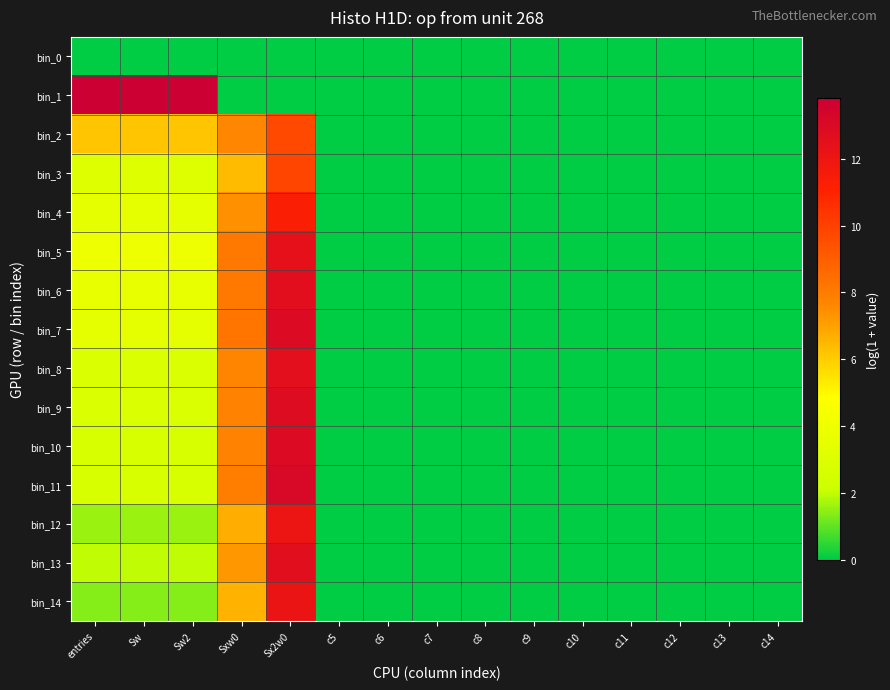

What is the difference between the highest and lowest values at entries?

13.8